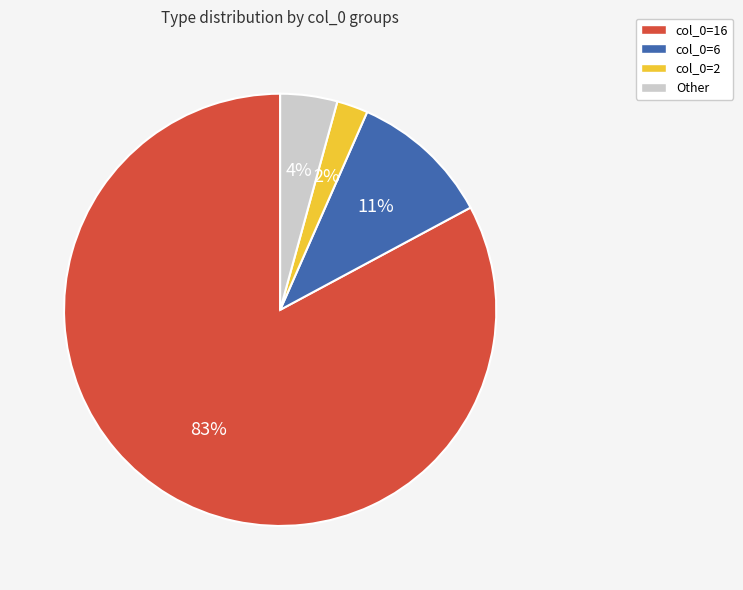

Do col_0=6 and col_0=16 together represent more than half of the pie?

Yes